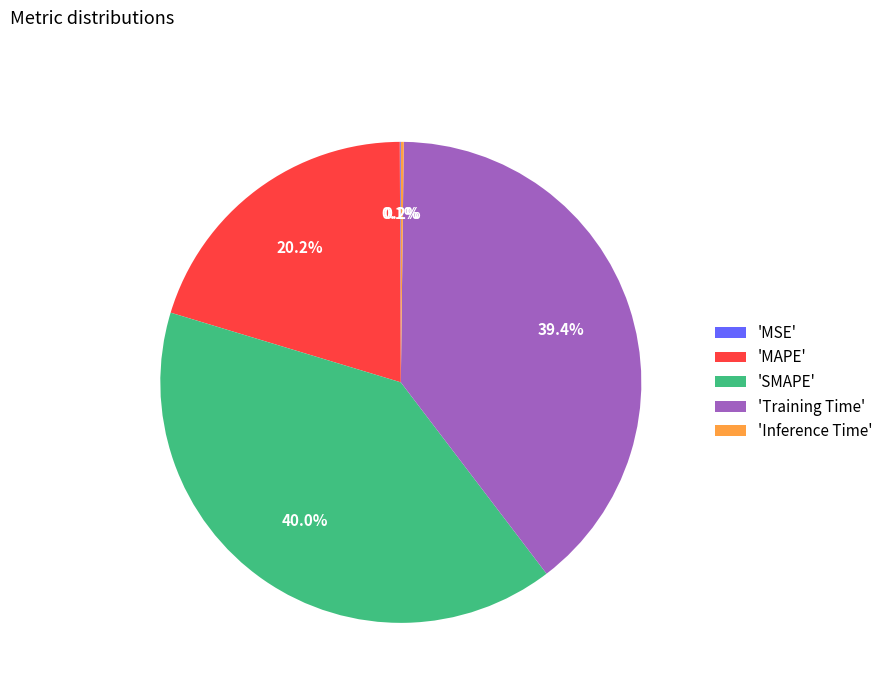

What is the largest slice in the pie chart?

'SMAPE'